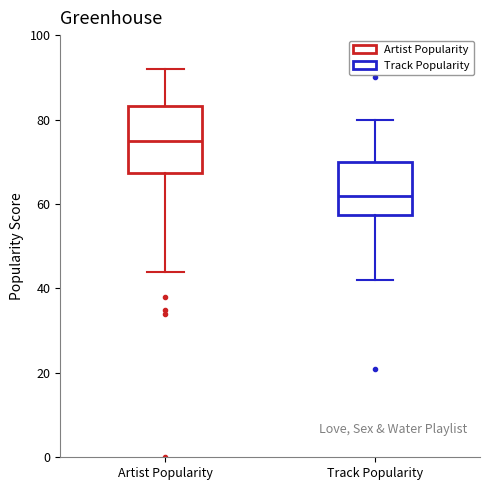

Which box is the tallest, from its lower edge to its upper edge?

Artist Popularity